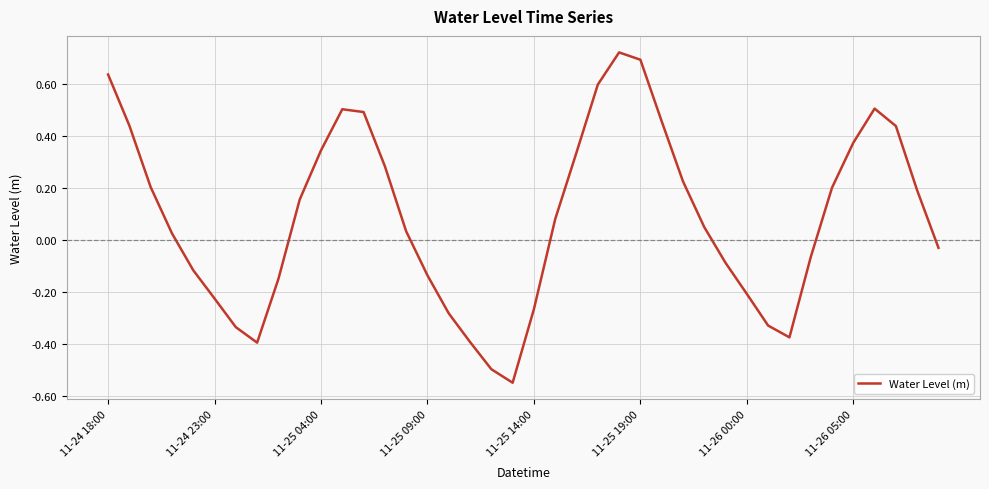

True or false: the data shows 0.1 at 11-25 04:00.

False